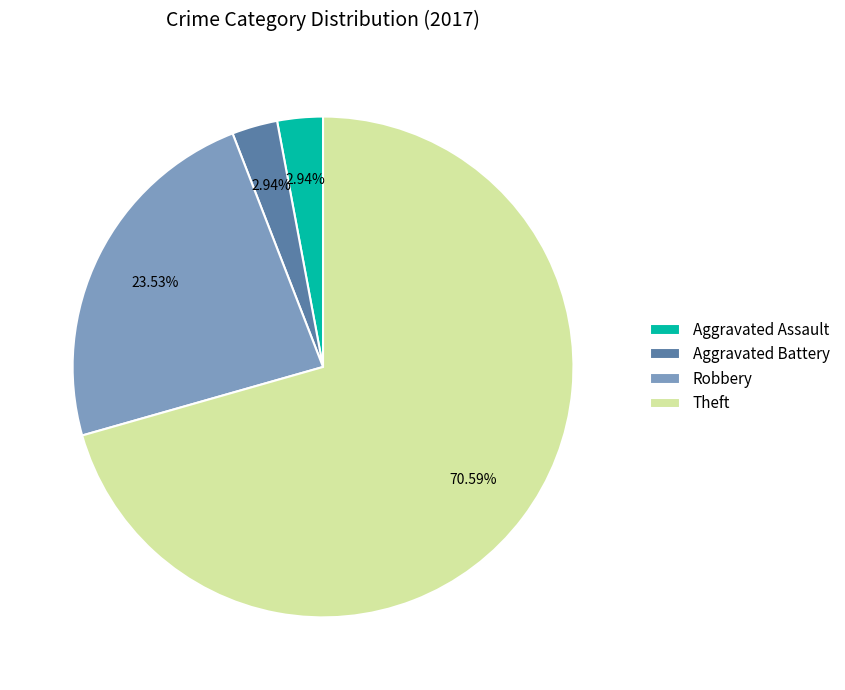

Is the sum of Aggravated Battery and Aggravated Assault greater than half?

No